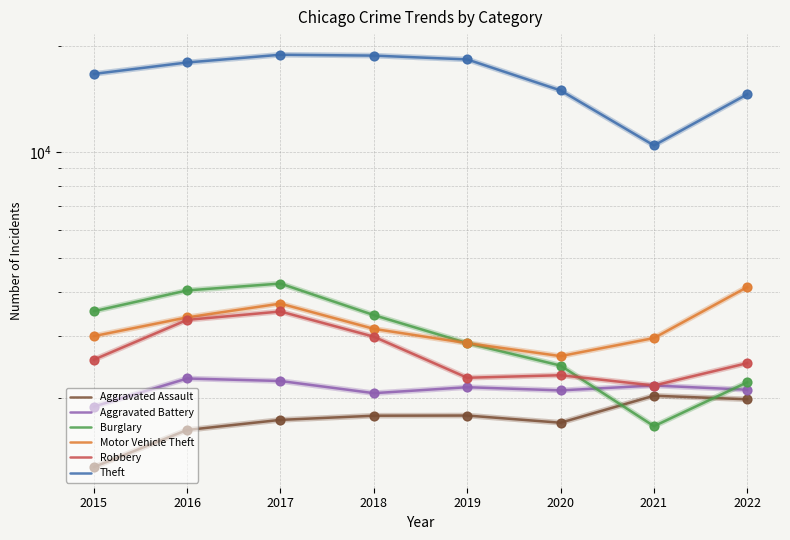

Which series has the largest total across all categories?

Theft